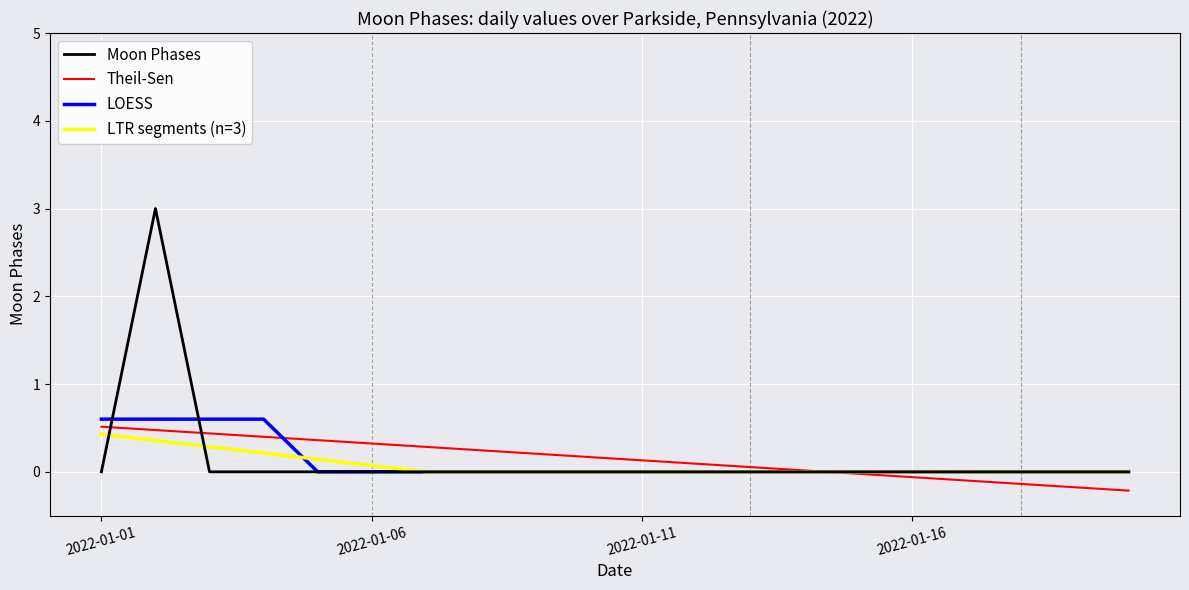

How many data points in Moon Phases are above 0?

1